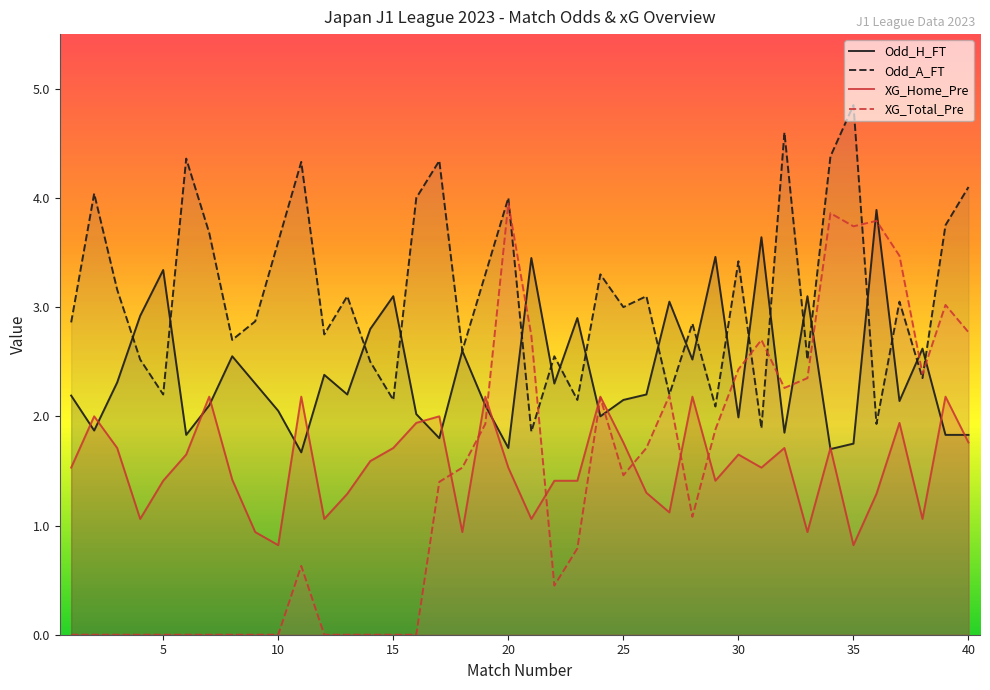

At which category is the sum across all series the highest?

34